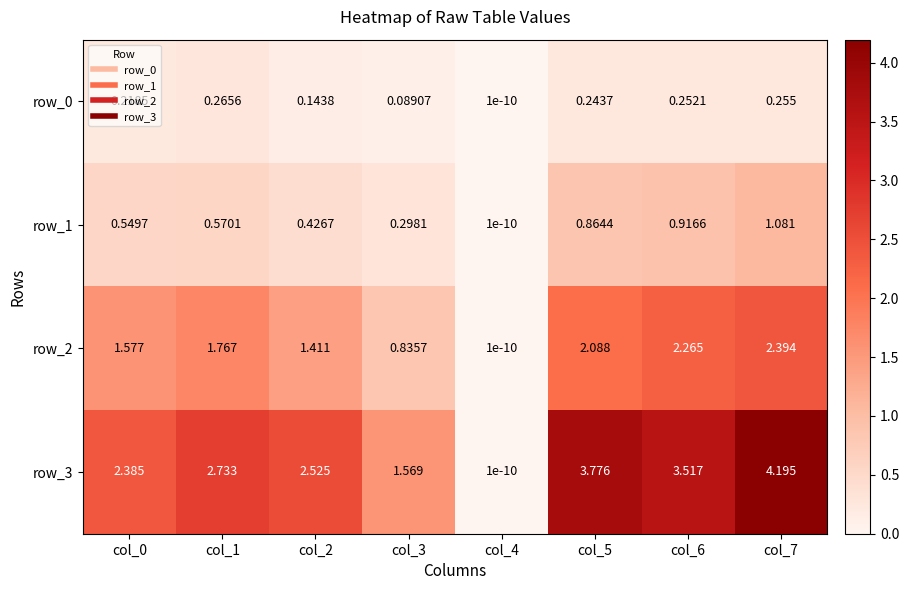

What is the greatest value displayed?

4.2